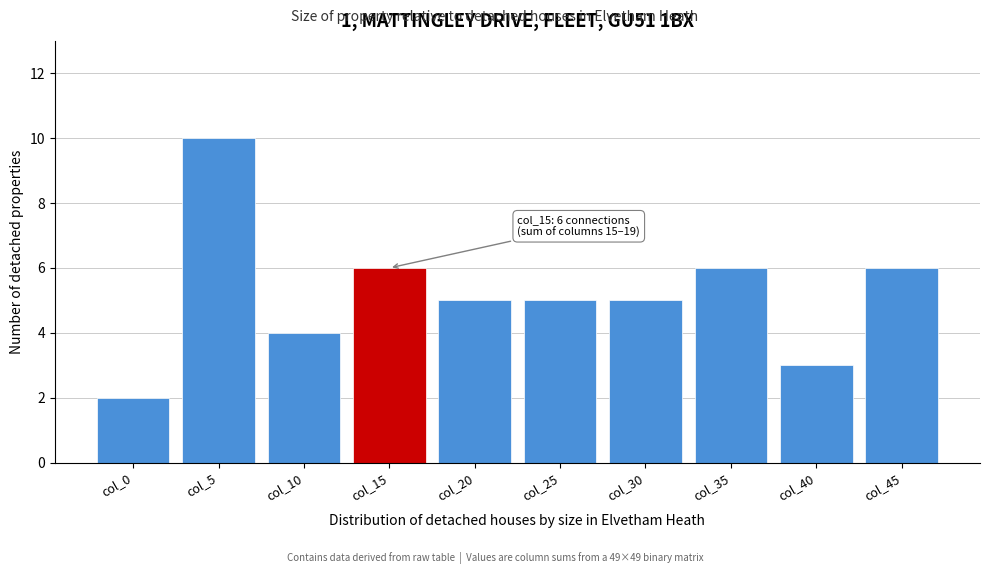

Reading right to left, list all the values displayed in this chart.

6	3	6	5	5	5	6	4	10	2